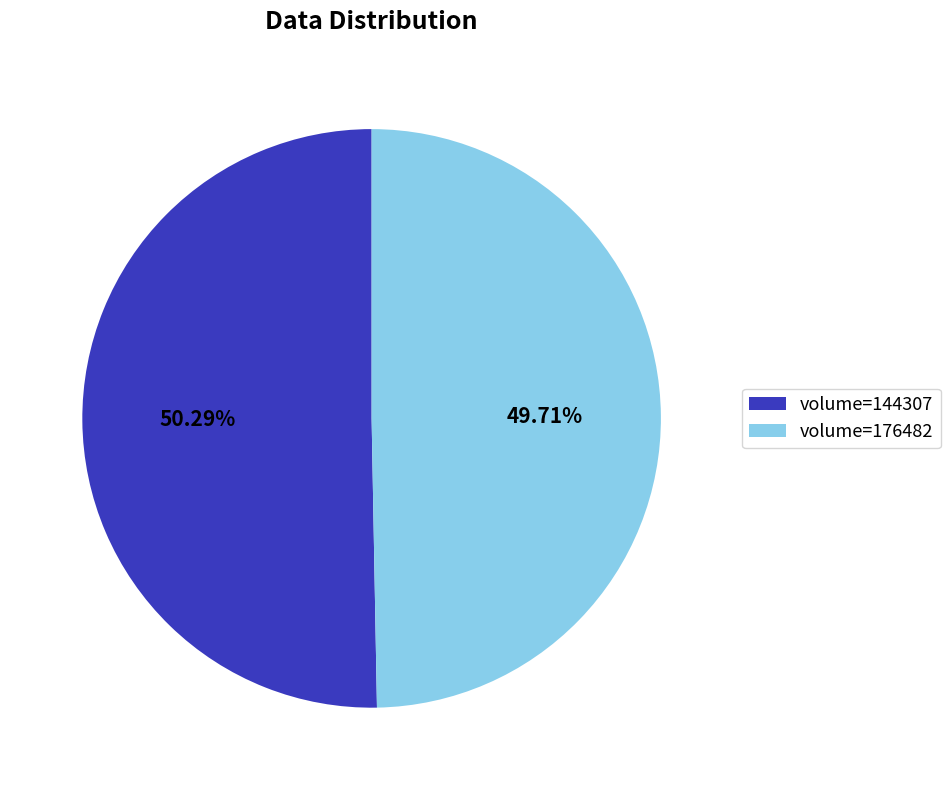

What is the majority slice?

volume=144307